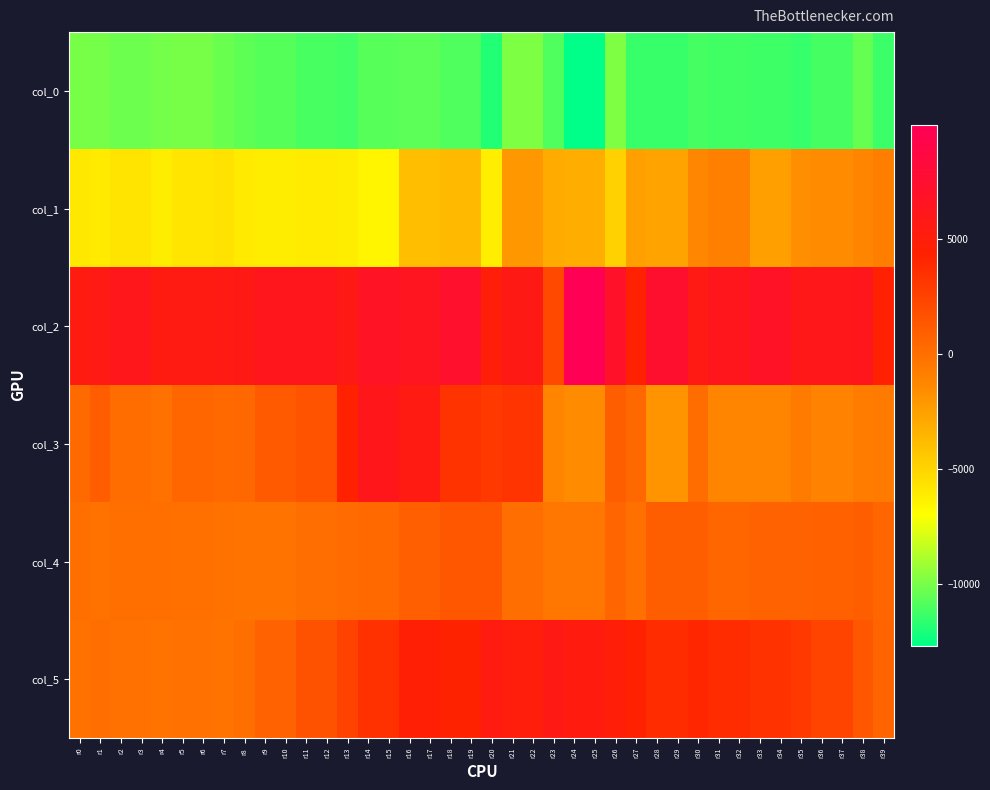

What is the total value across all series at r7?

-10439